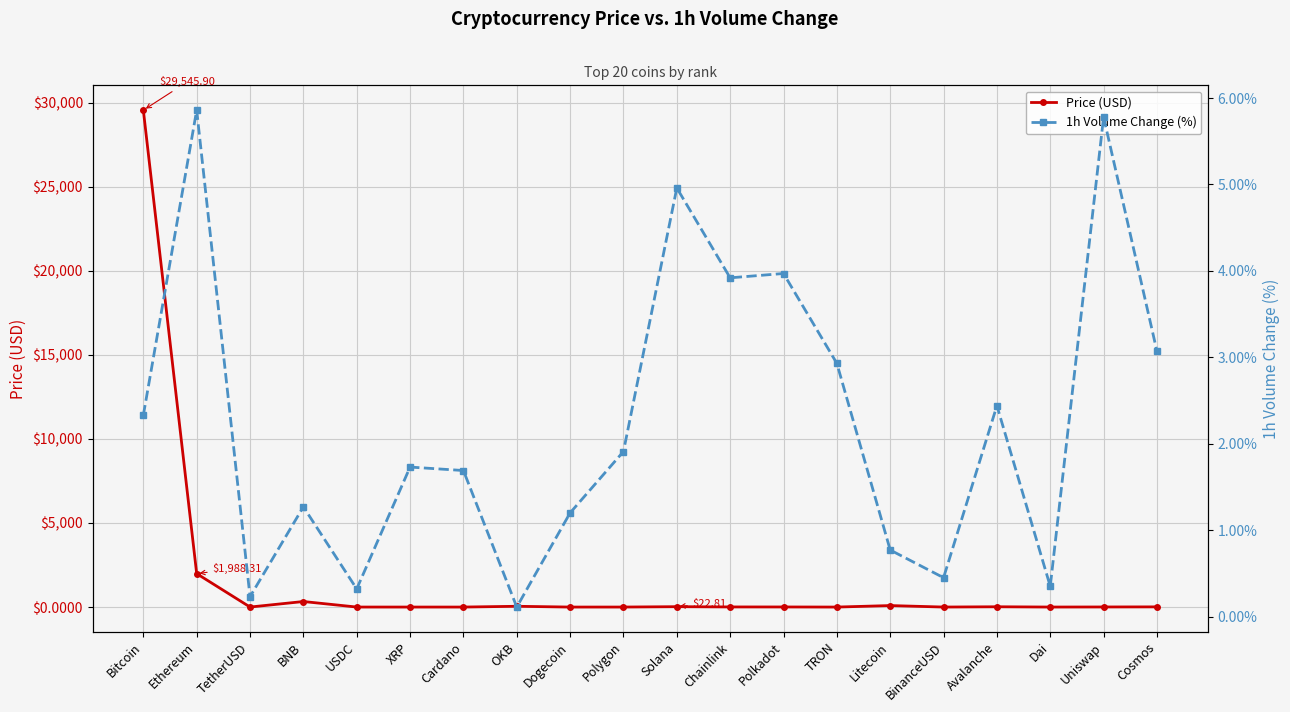

The value of Price (USD) at BinanceUSD is 1.0. True or false?

True